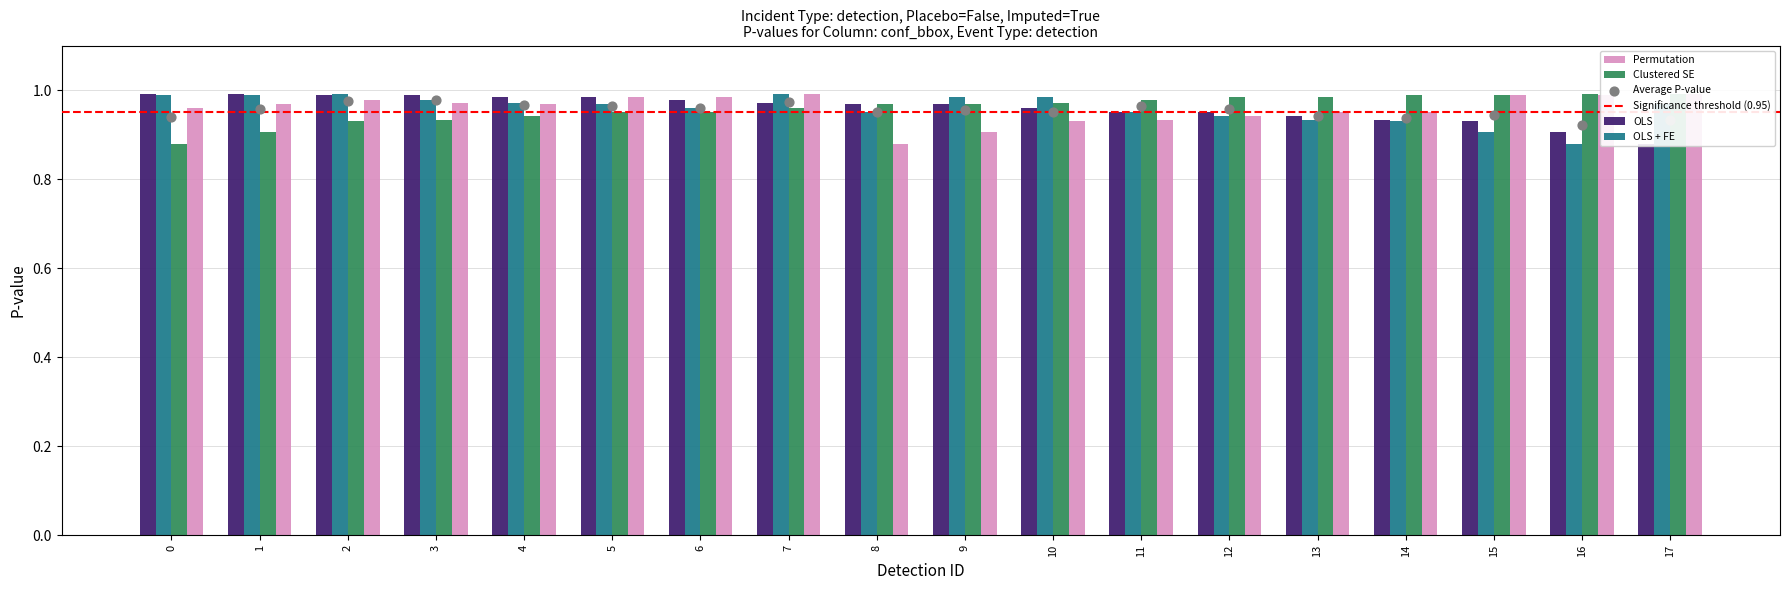

Is the value of OLS + FE at 3 greater than the value of OLS at 1?

No